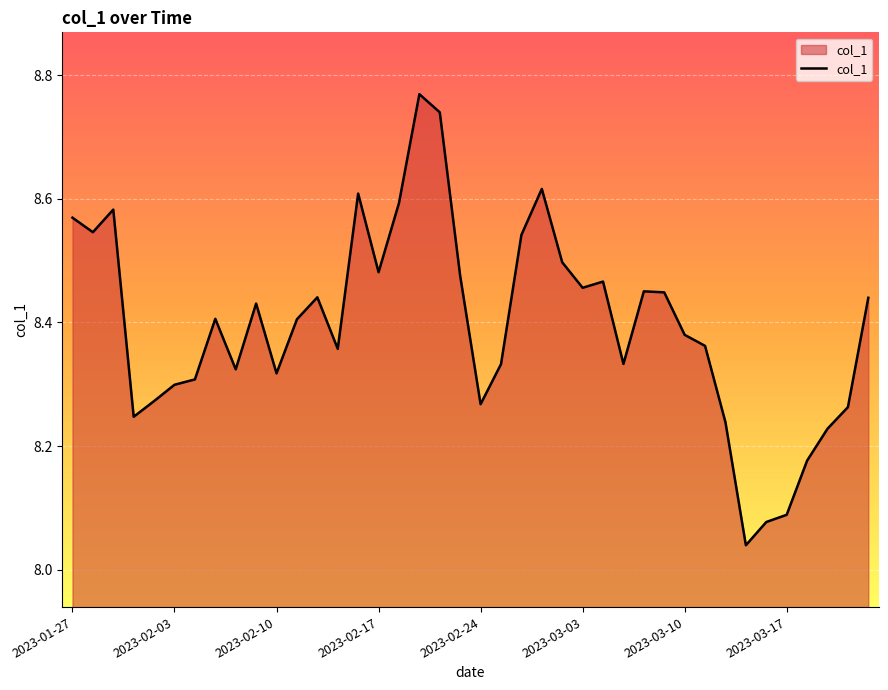

What is the smallest value displayed?

8.0